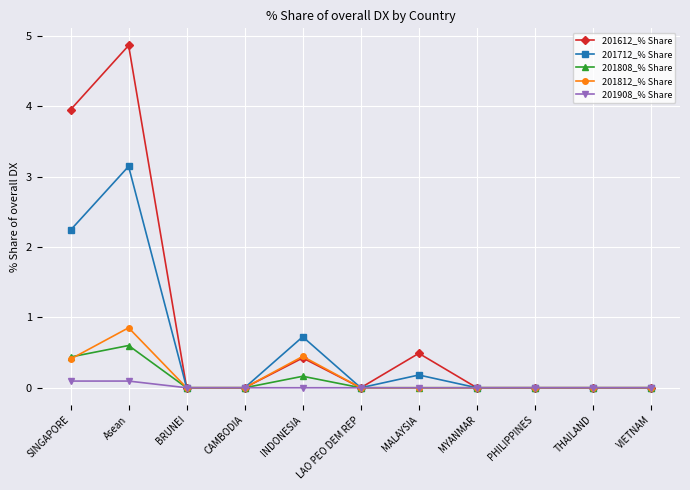

Reading right to left, what are all the values shown in this chart?

201612_% Share: VIETNAM=0.0	THAILAND=0.0	PHILIPPINES=0.0	MYANMAR=0.0	MALAYSIA=0.5	LAO PEO DEM REP=0.0	INDONESIA=0.4	CAMBODIA=0.0	BRUNEI=0.0	Asean=4.9	SINGAPORE=4.0
201712_% Share: VIETNAM=0.0	THAILAND=0.0	PHILIPPINES=0.0	MYANMAR=0.0	MALAYSIA=0.2	LAO PEO DEM REP=0.0	INDONESIA=0.7	CAMBODIA=0.0	BRUNEI=0.0	Asean=3.1	SINGAPORE=2.2
201808_% Share: VIETNAM=0.0	THAILAND=0.0	PHILIPPINES=0.0	MYANMAR=0.0	MALAYSIA=0.0	LAO PEO DEM REP=0.0	INDONESIA=0.2	CAMBODIA=0.0	BRUNEI=0.0	Asean=0.6	SINGAPORE=0.4
201812_% Share: VIETNAM=0.0	THAILAND=0.0	PHILIPPINES=0.0	MYANMAR=0.0	MALAYSIA=0.0	LAO PEO DEM REP=0.0	INDONESIA=0.4	CAMBODIA=0.0	BRUNEI=0.0	Asean=0.9	SINGAPORE=0.4
201908_% Share: VIETNAM=0.0	THAILAND=0.0	PHILIPPINES=0.0	MYANMAR=0.0	MALAYSIA=0.0	LAO PEO DEM REP=0.0	INDONESIA=0.0	CAMBODIA=0.0	BRUNEI=0.0	Asean=0.1	SINGAPORE=0.1